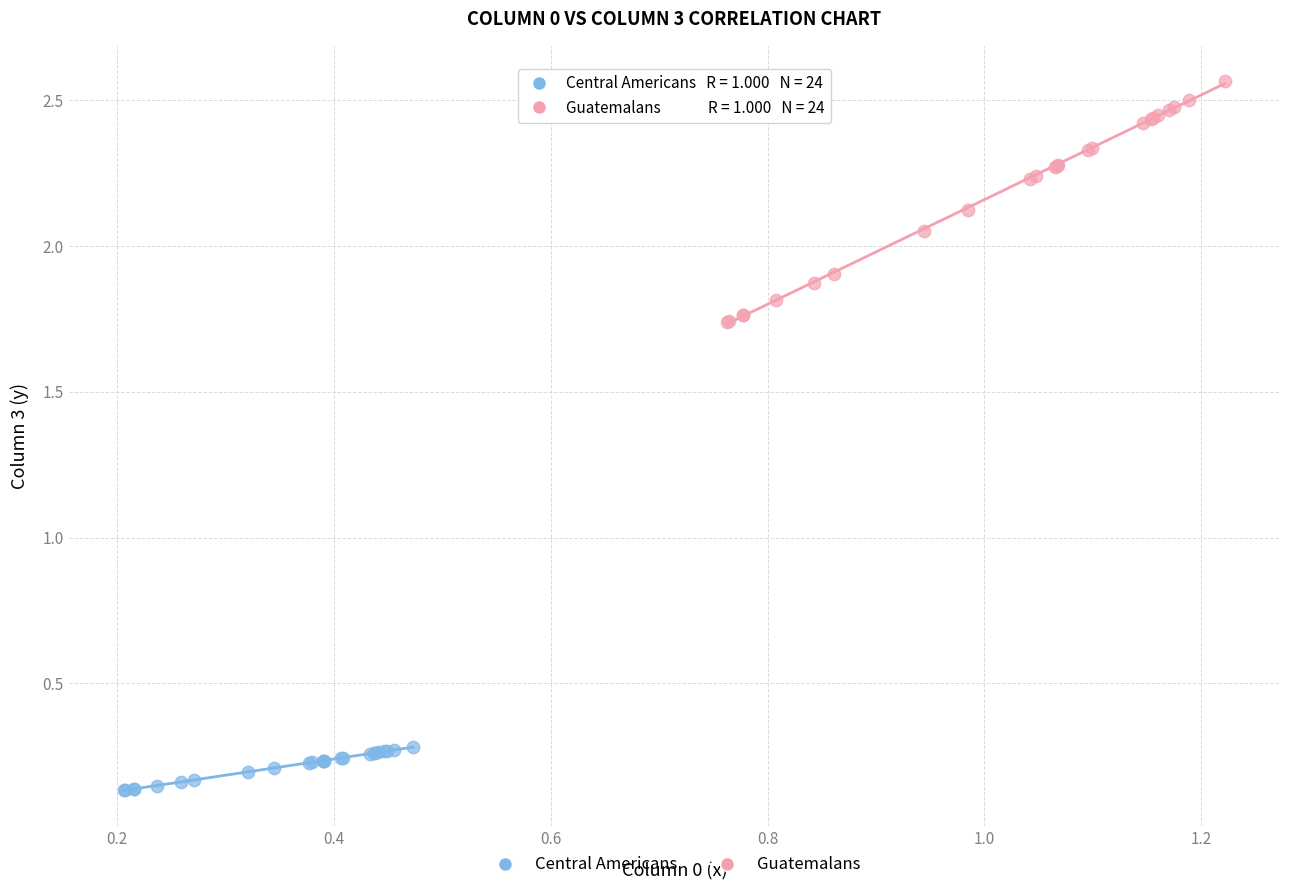

Which series reaches the minimum Y coordinate?

Central Americans